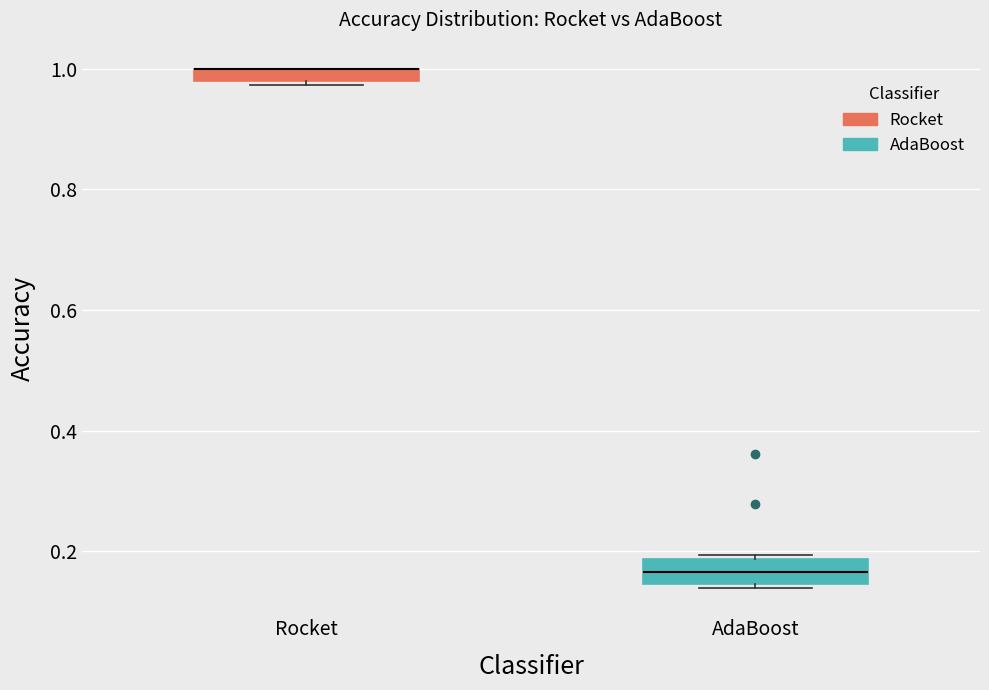

Where does the median line of the box for AdaBoost sit on the y-axis? The values are not printed on the chart, so give them approximately, as read against the axis.

0.16